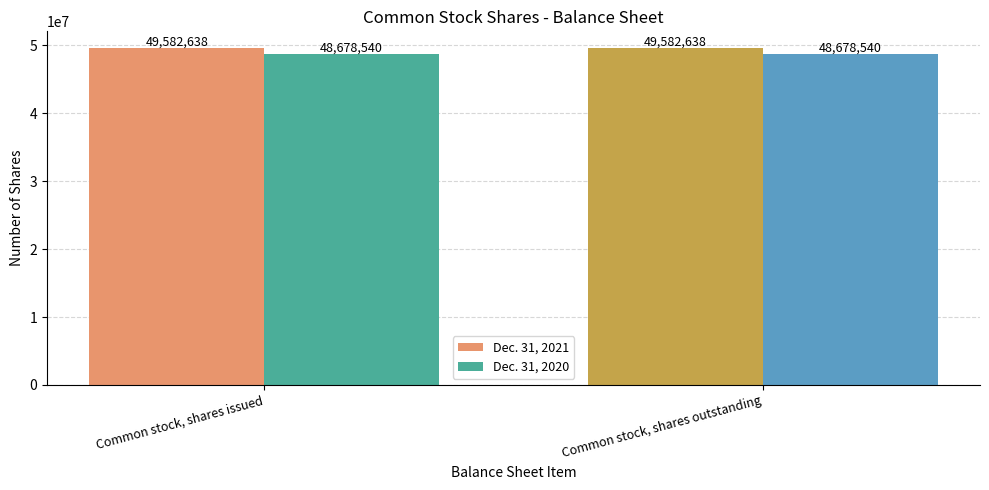

The Dec. 31, 2020 series shows 48678540 at Common stock, shares issued. True or false?

True